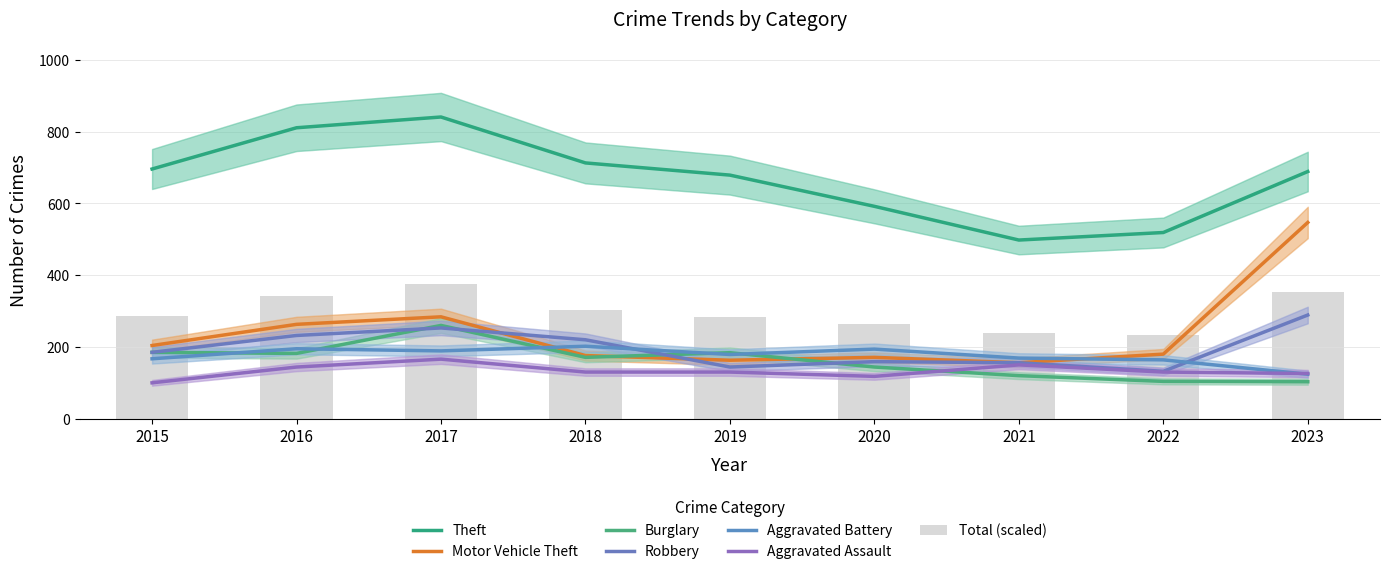

At 2020, list the series in order from largest to smallest.

Theft, Aggravated Battery, Motor Vehicle Theft, Robbery, Burglary, Aggravated Assault